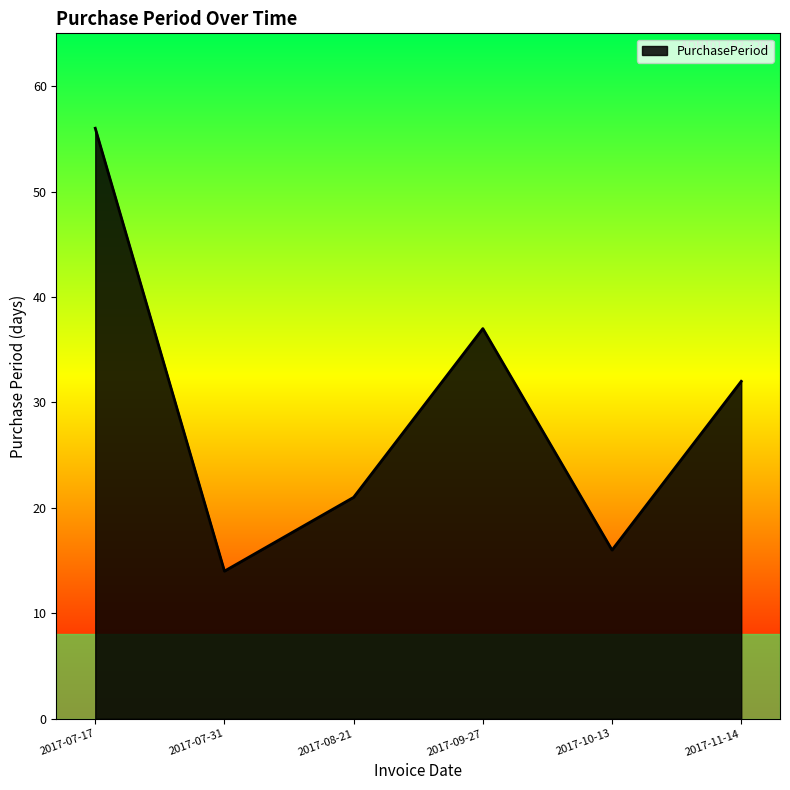

How many interior local peaks (higher than both neighbors) does the data have?

1